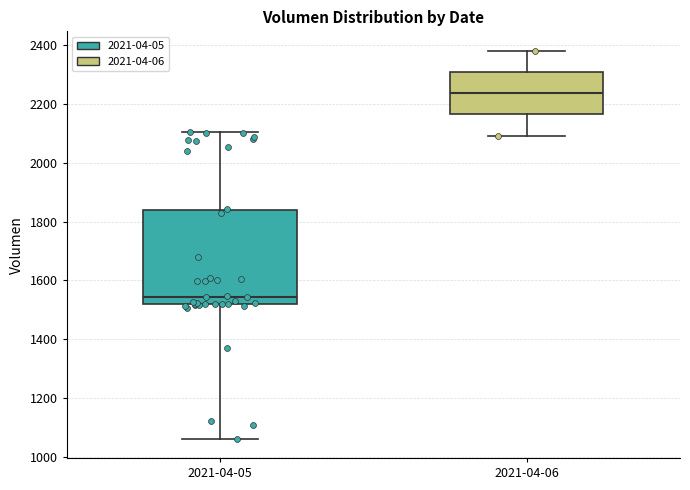

Where does the upper whisker of the box for 2021-04-06 end on the y-axis? The values are not printed on the chart, so give them approximately, as read against the axis.

2380